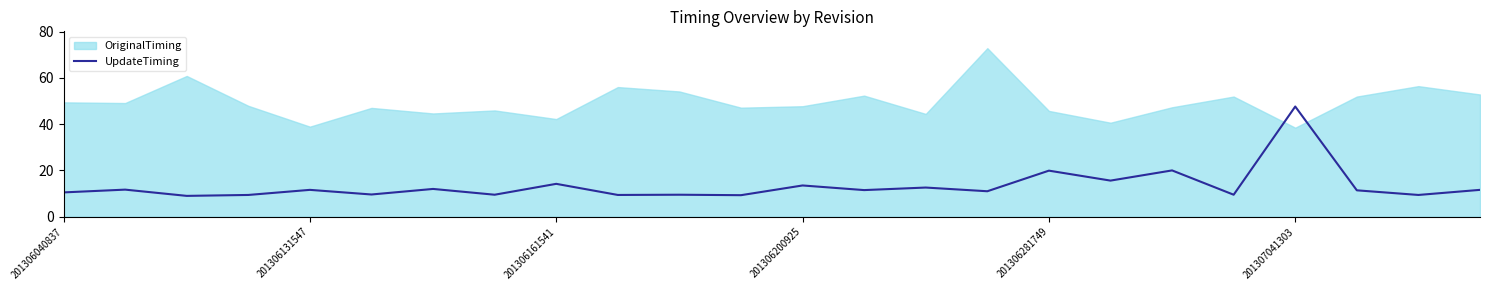

True or false: UpdateTiming has a value of 14.2 at 201306161541.

True